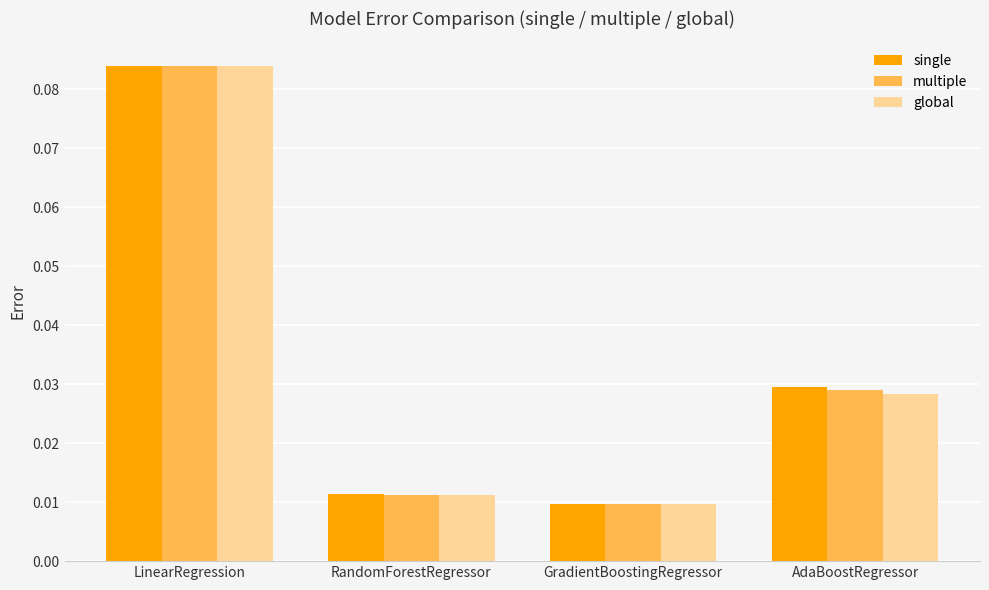

Which label corresponds to the largest value in the chart?

LinearRegression